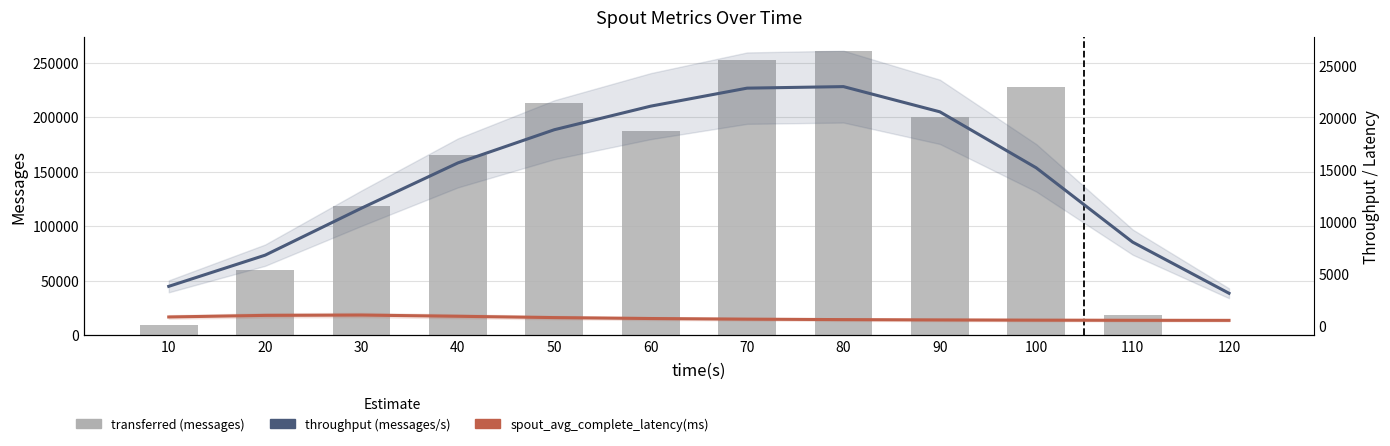

What is the greatest value displayed?

260360.0